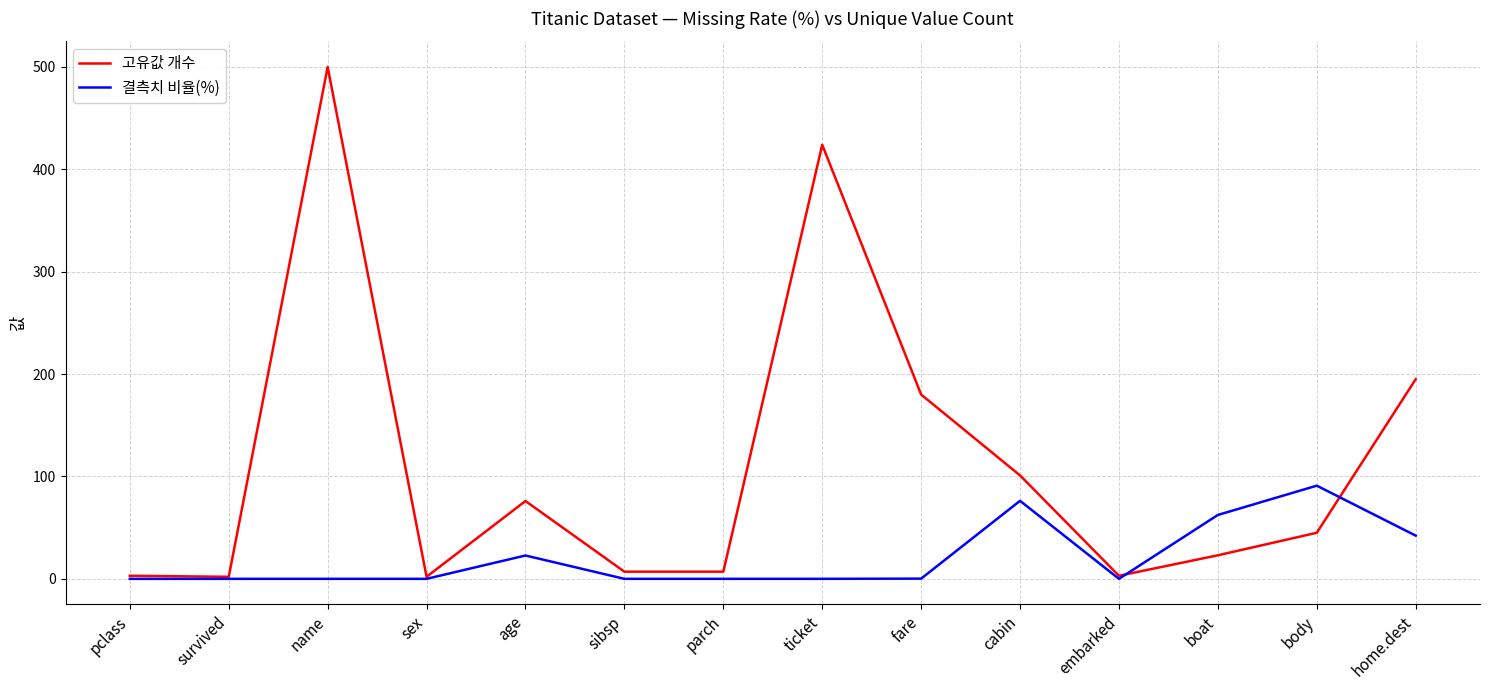

Rank the series at ticket from highest to lowest value.

고유값 개수, 결측치 비율(%)